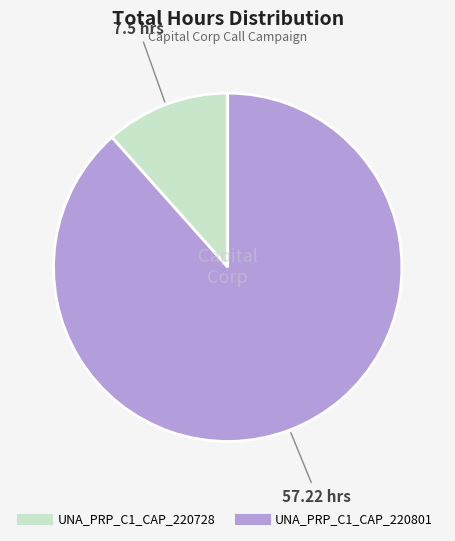

How many segments does this pie chart have?

2